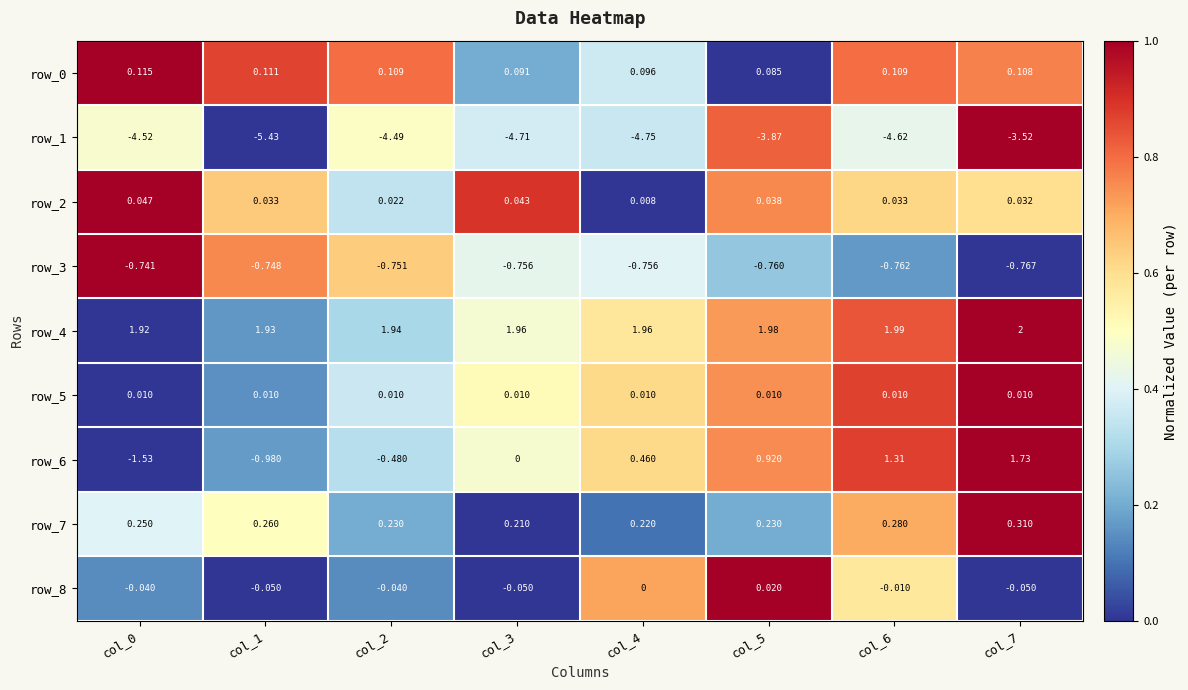

Is the value of row_6 at col_0 greater than the value of row_1 at col_0?

Yes